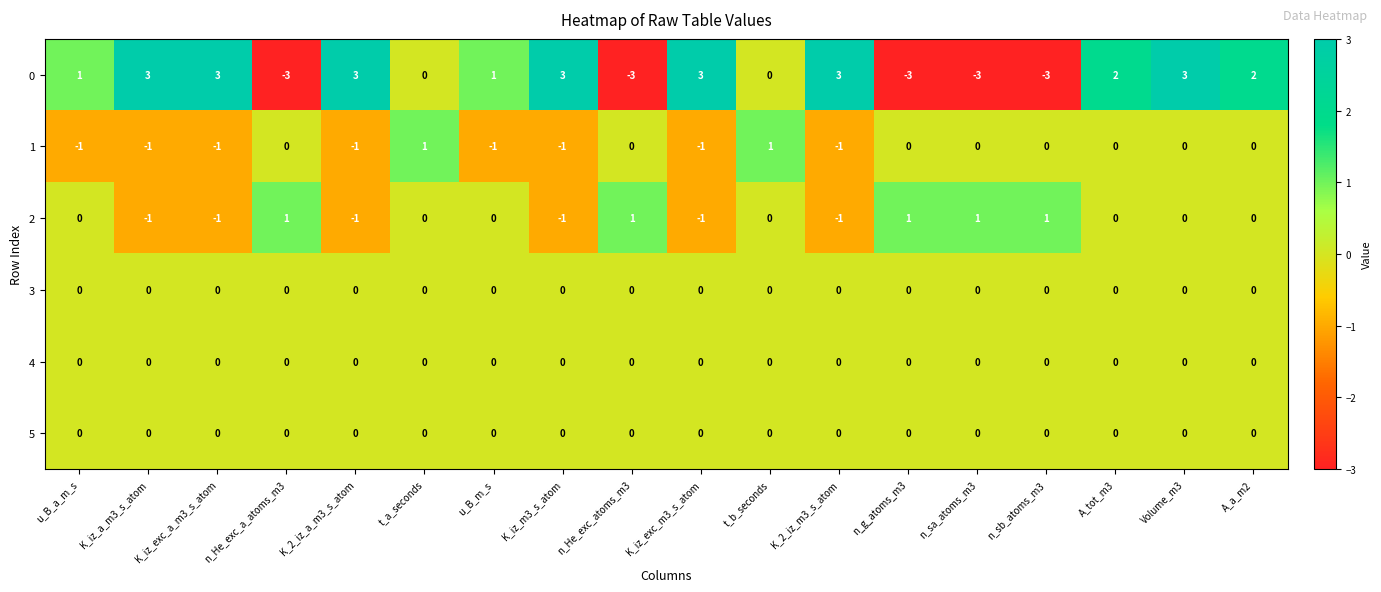

How many 1 values are between -1 and 0?

16